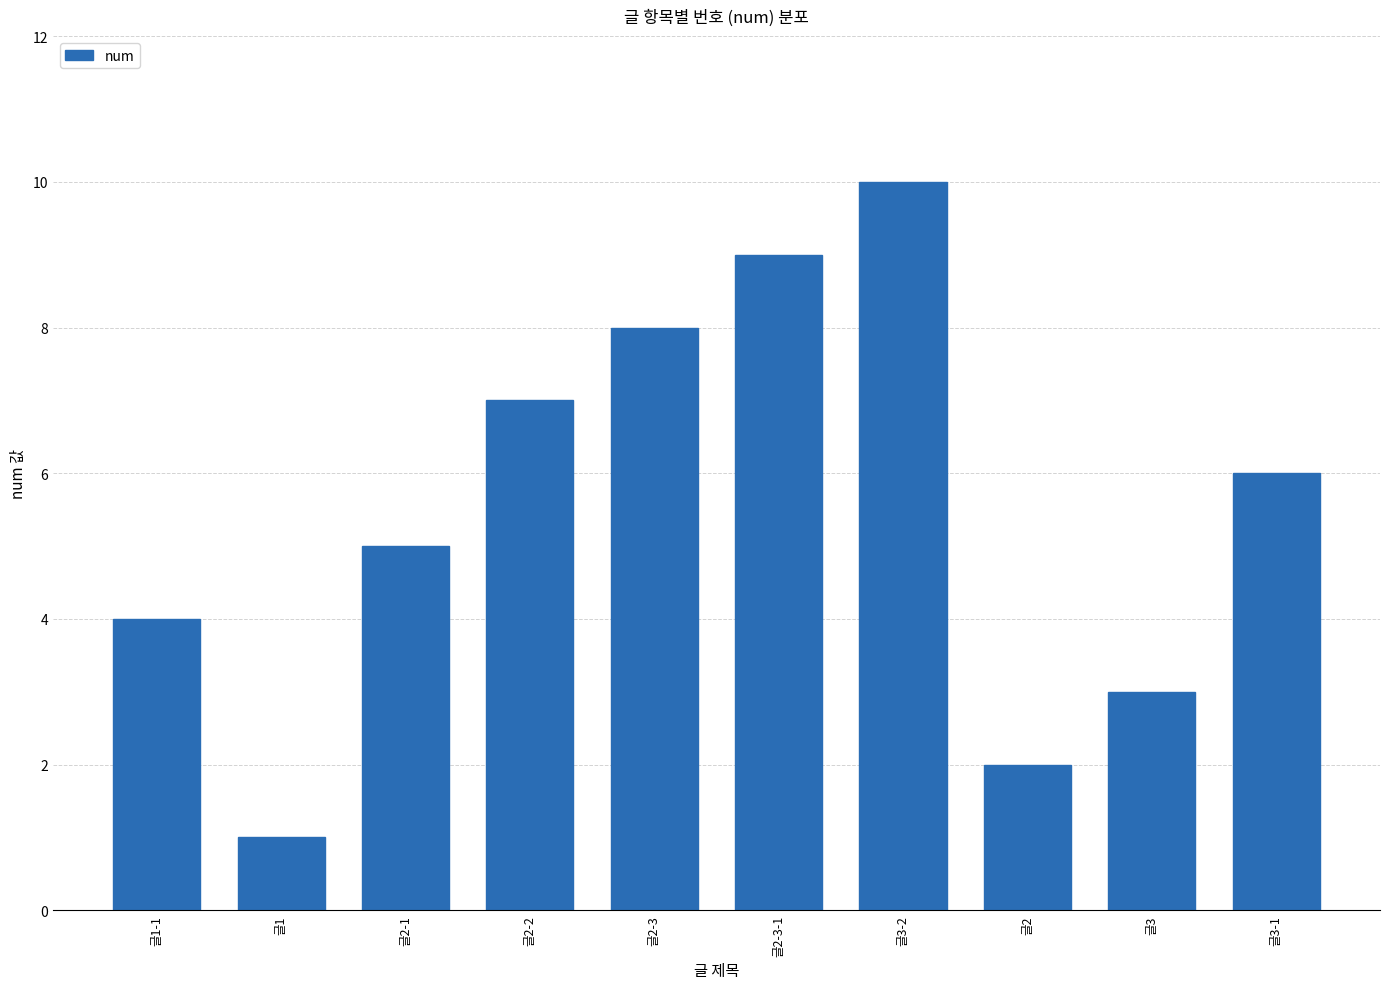

The chart shows a value of 4 at 글1-1. True or false?

True